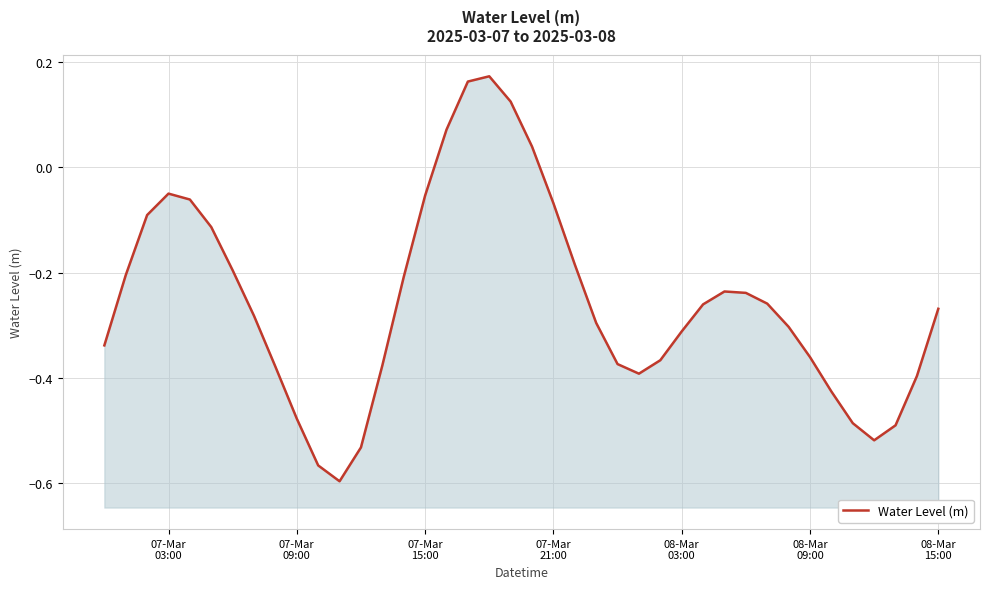

How many values exceed 0?

5